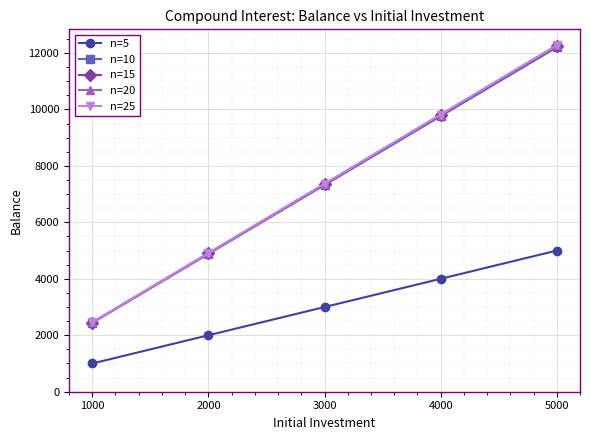

At which label is n=20 closest to 7358?

3000